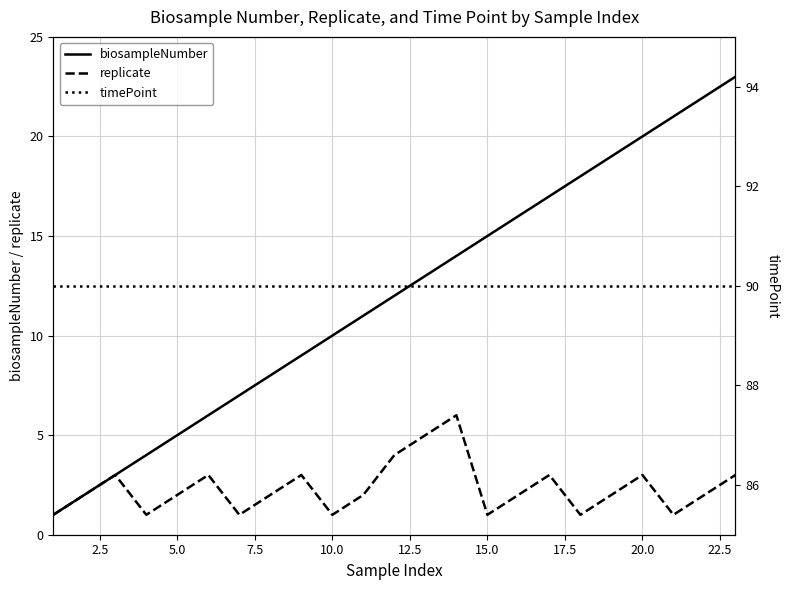

List the series in order of their peak value, highest first.

timePoint, biosampleNumber, replicate